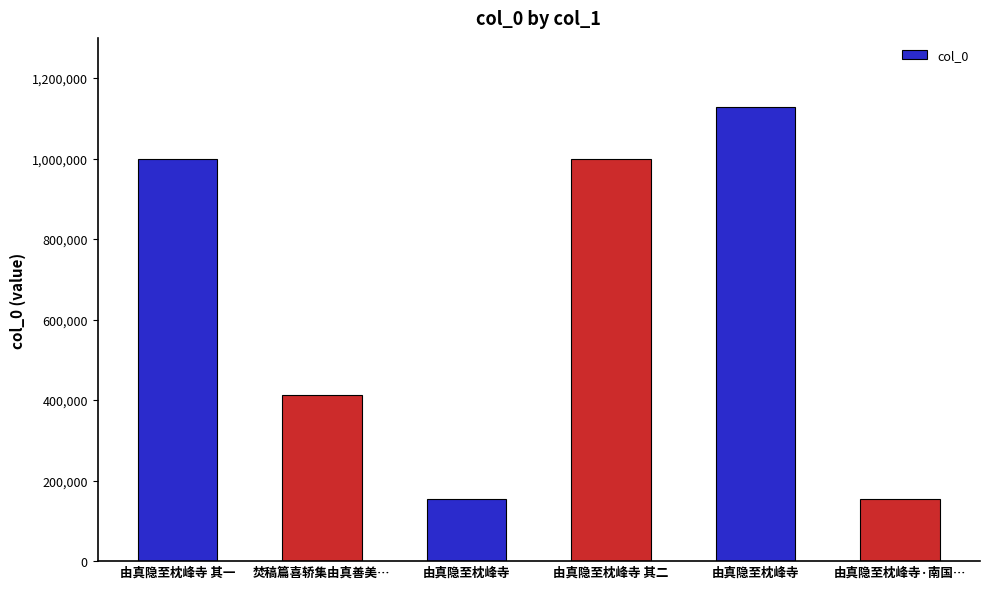

How many data points are less than 998913?

3